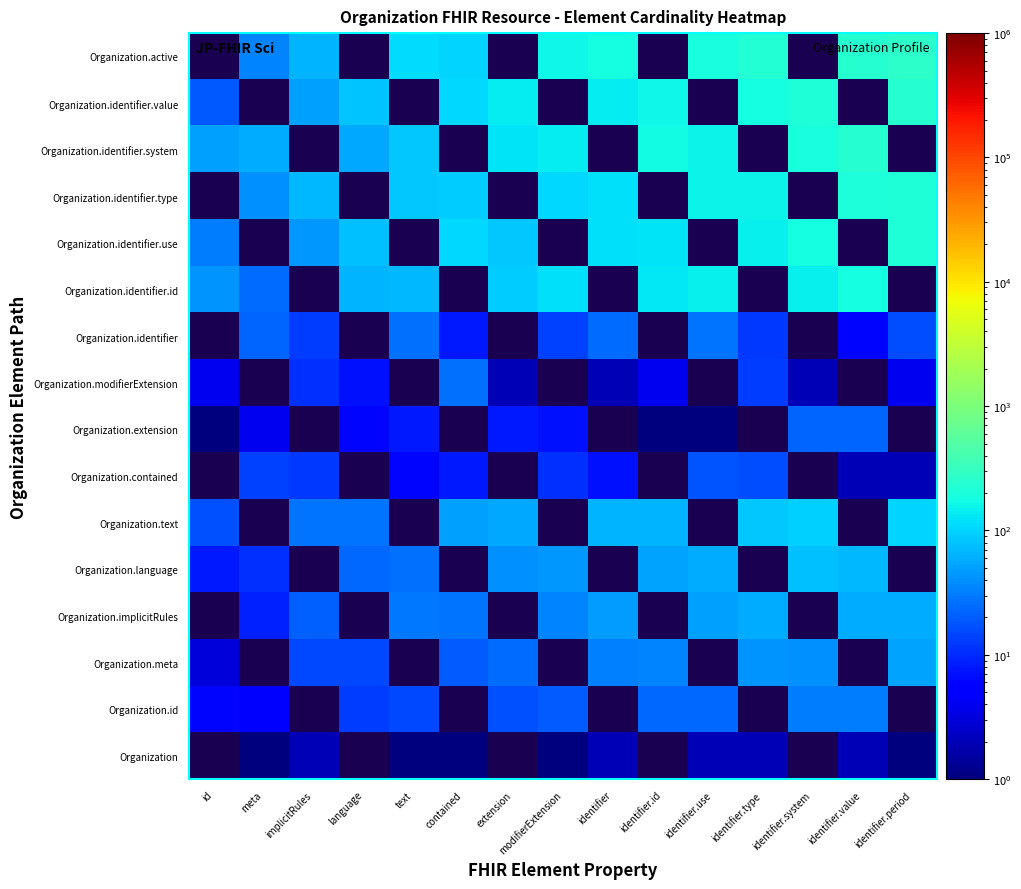

What is the maximum value for Organization.modifierExtension?

26.0